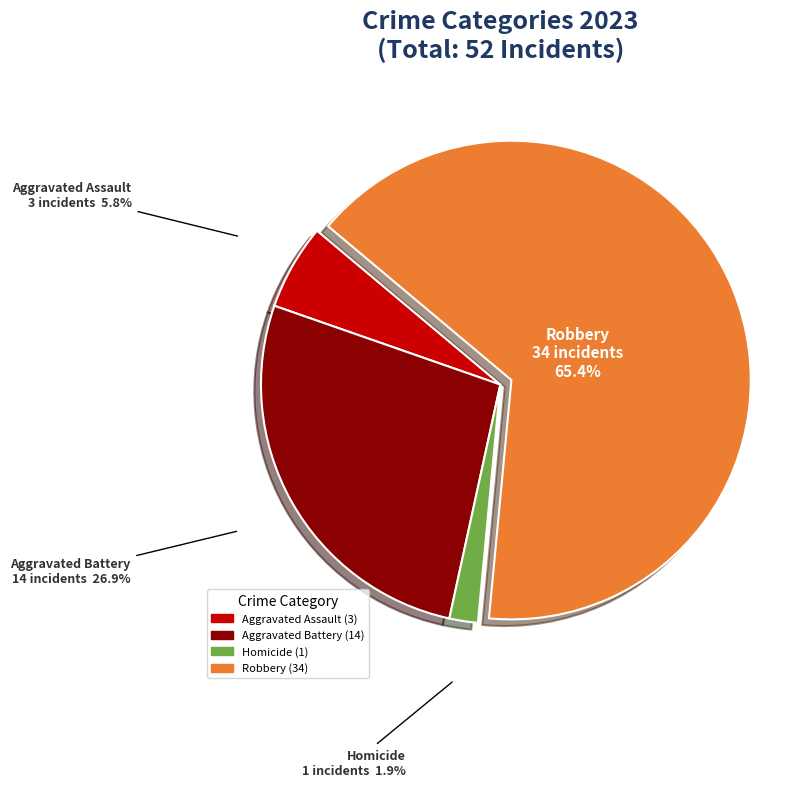

Is there any slice that represents more than half of the pie?

Yes